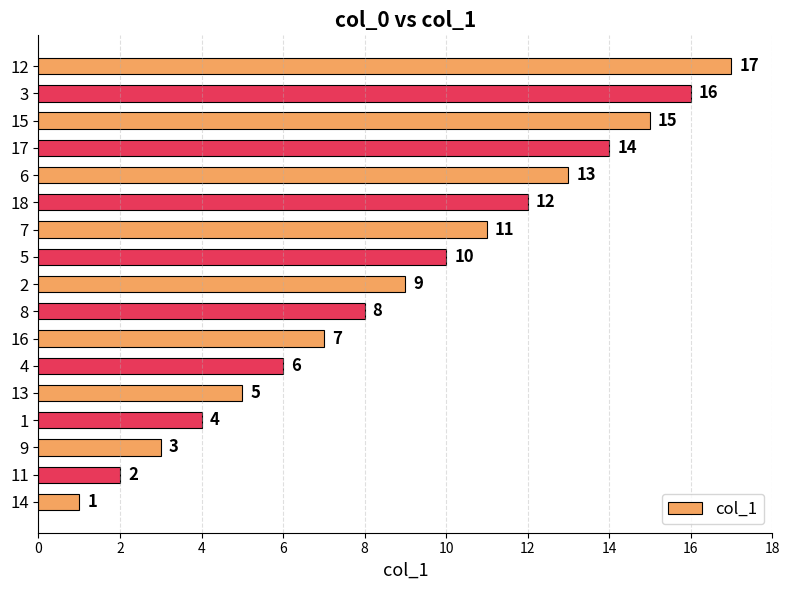

What is the difference between the maximum and second lowest values?

15